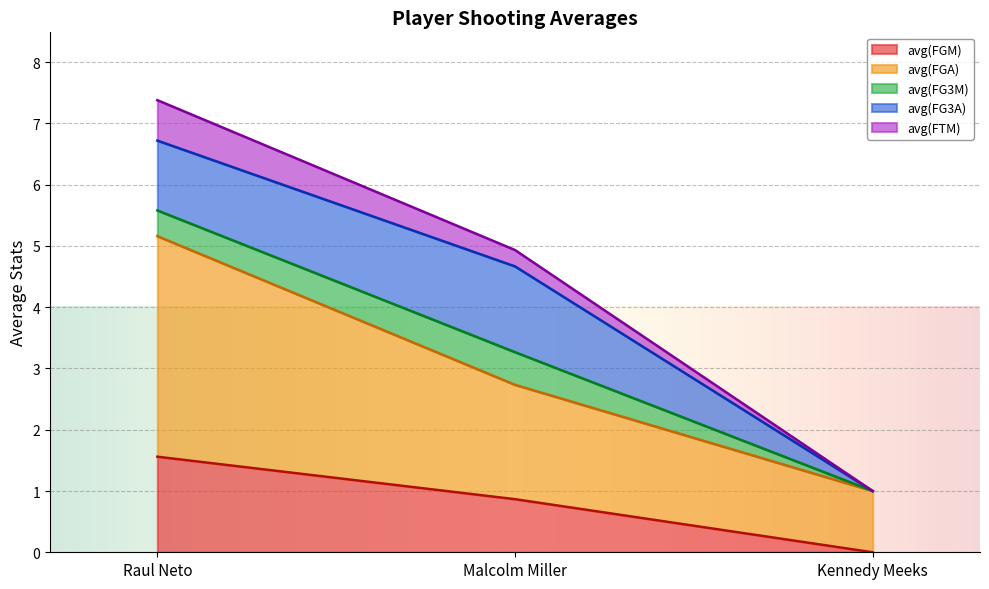

What is the label of the 2nd point from the right?

Malcolm Miller